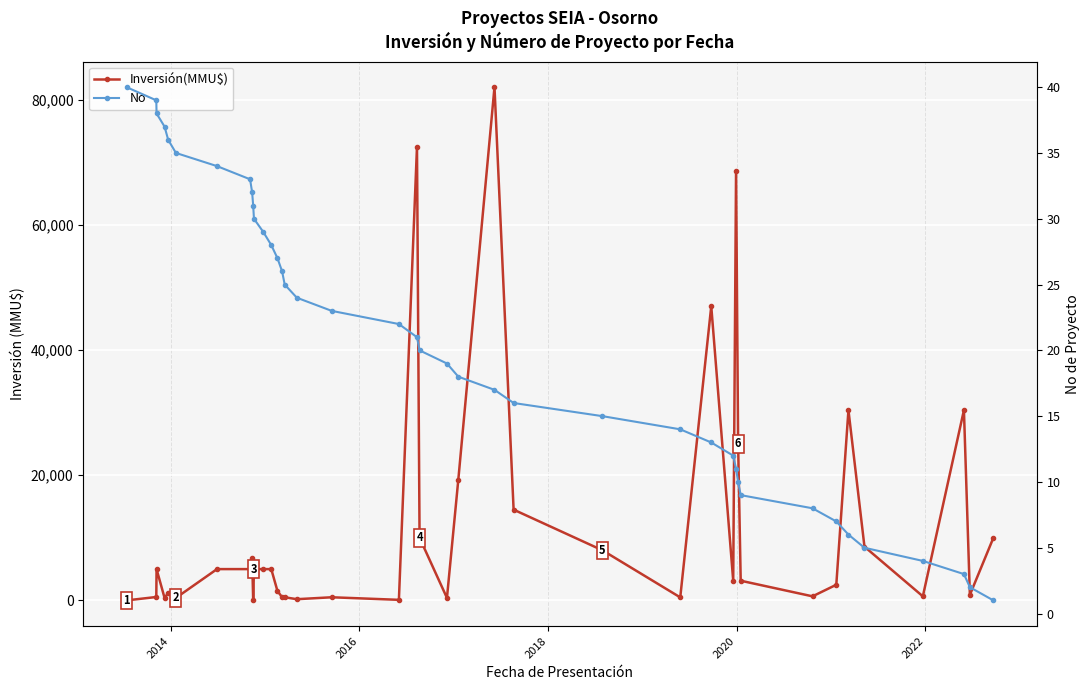

Is this an area chart (filled region under the line)?

No